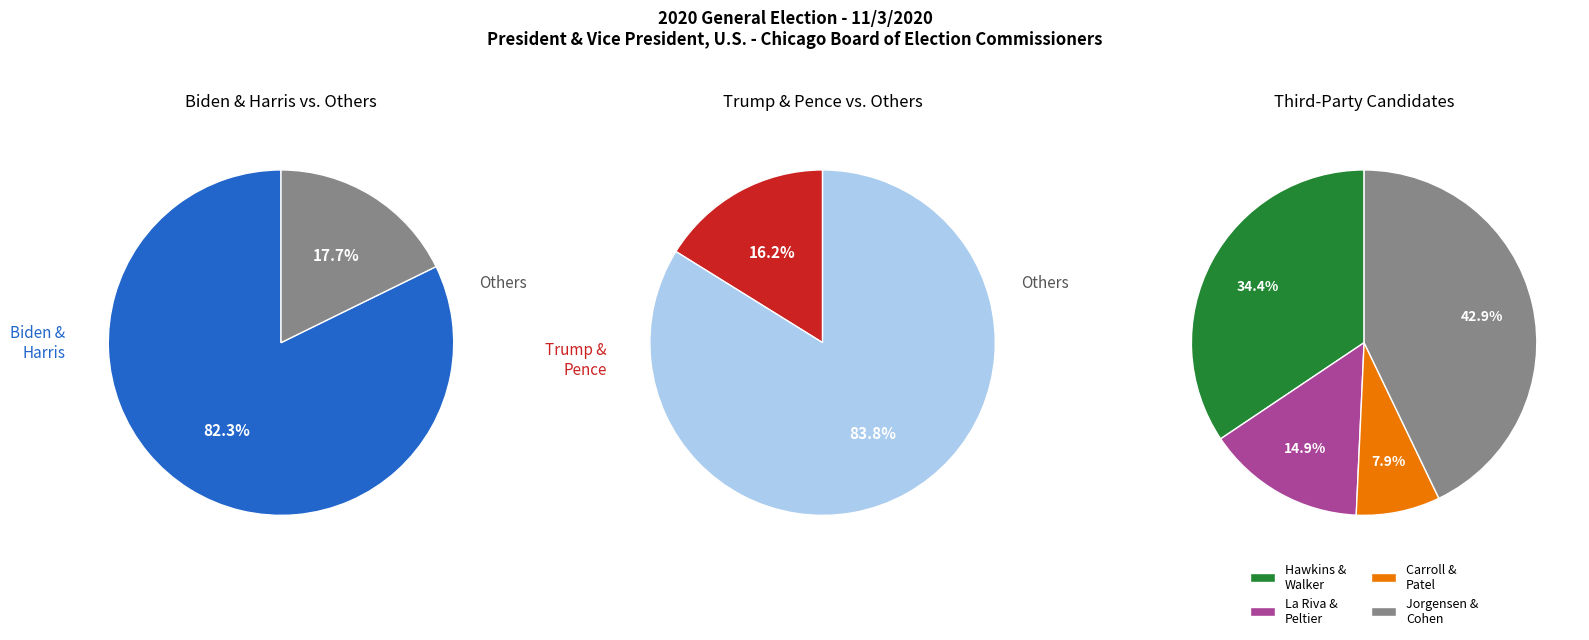

What percentage is the Donald J. Trump & Michael R. Pence slice, to the nearest percent?

16%